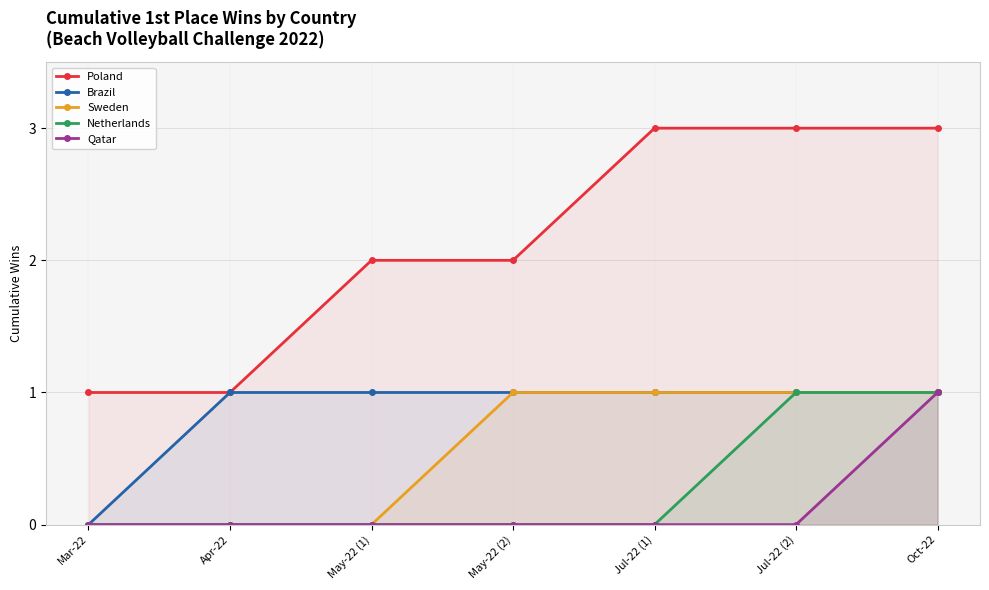

List the labels in order of Brazil value, largest first.

Apr-22, May-22 (1), May-22 (2), Jul-22 (1), Jul-22 (2), Oct-22, Mar-22